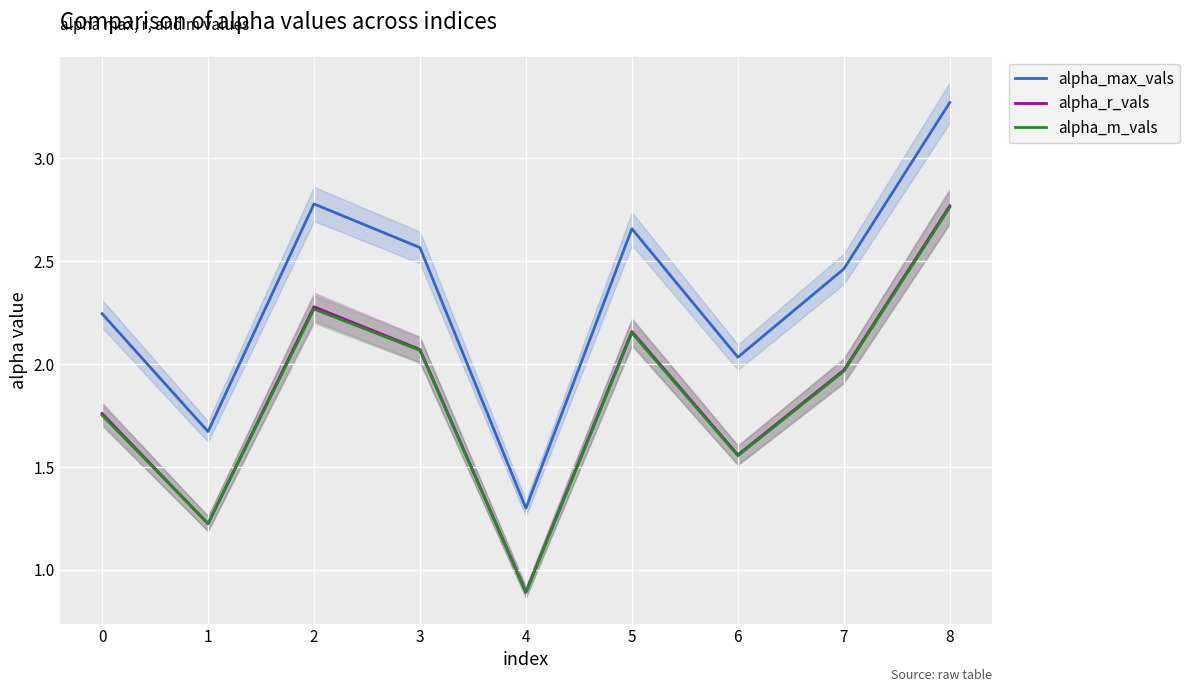

What is the value of the alpha_max_vals point at the 3rd from the left?

2.8